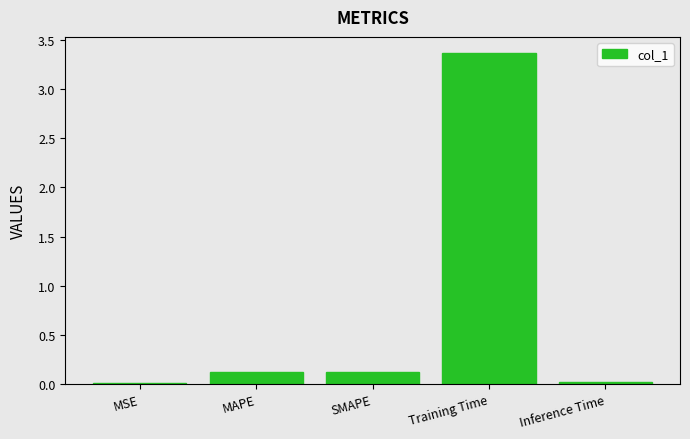

What is the label of the 4th bar from the right?

MAPE